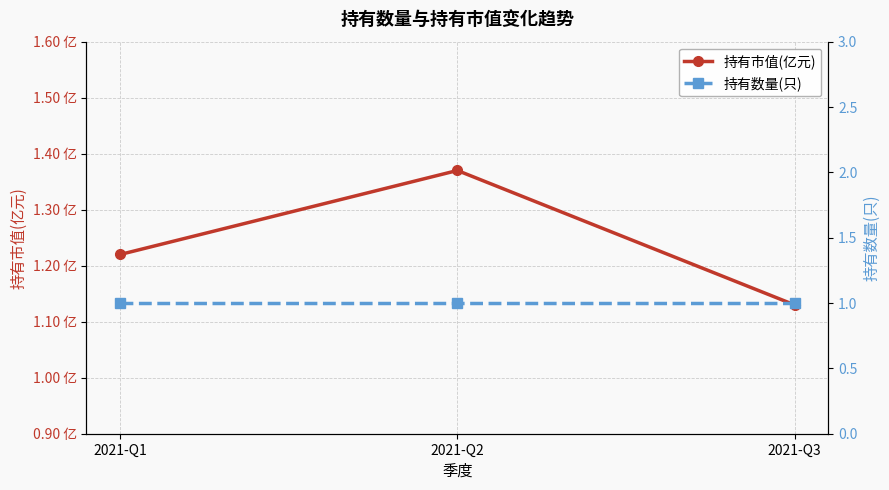

Reading left to right, transcribe all the data shown in this chart.

持有市值(亿元): 1.2	1.4	1.1
持有数量(只): 1.0	1.0	1.0